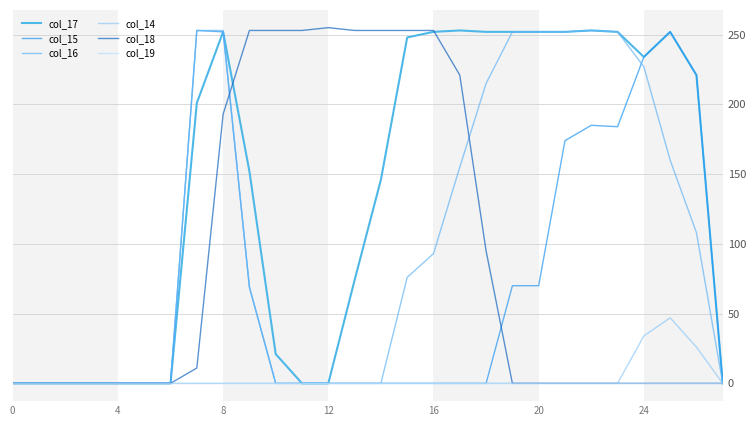

What is the highest value of the col_15 series?

253